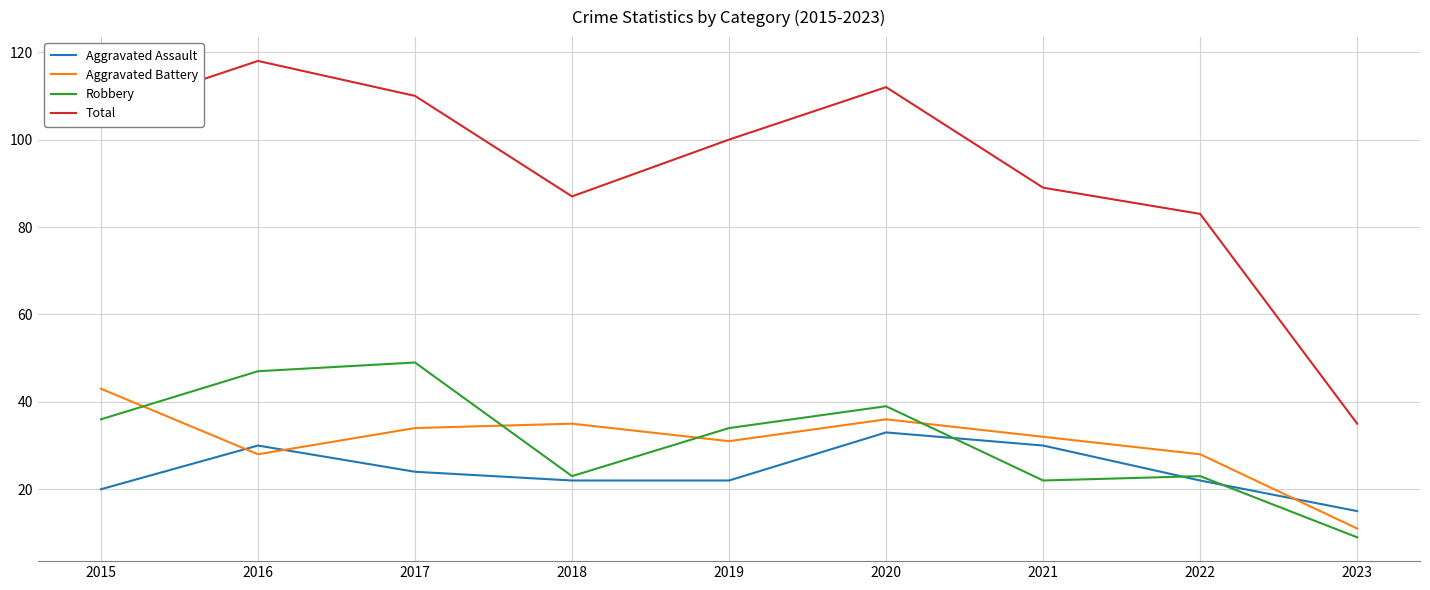

After their last crossing, which series has the higher values: Aggravated Assault or Robbery?

Aggravated Assault